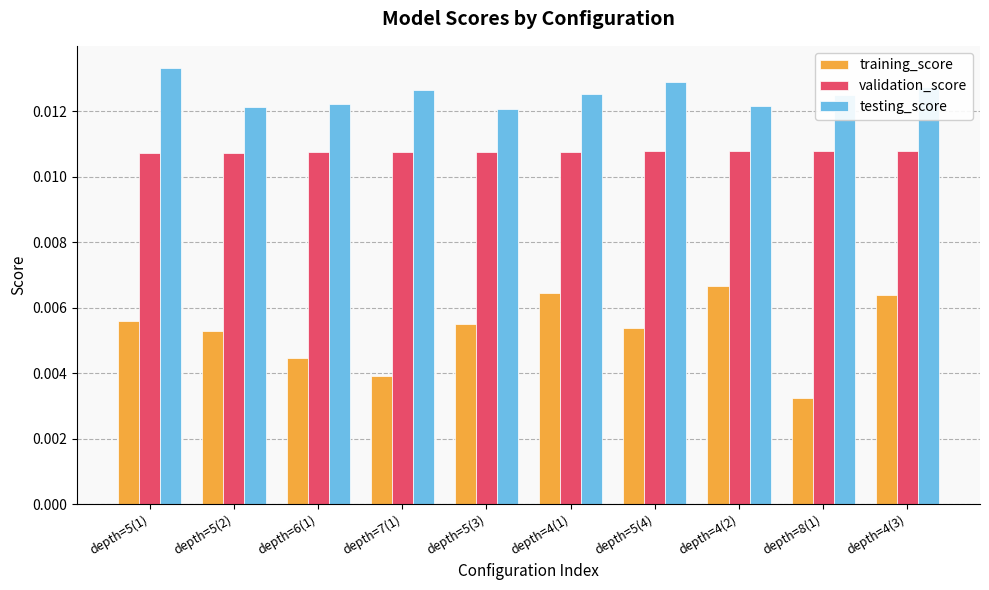

How many bars are there in total?

30